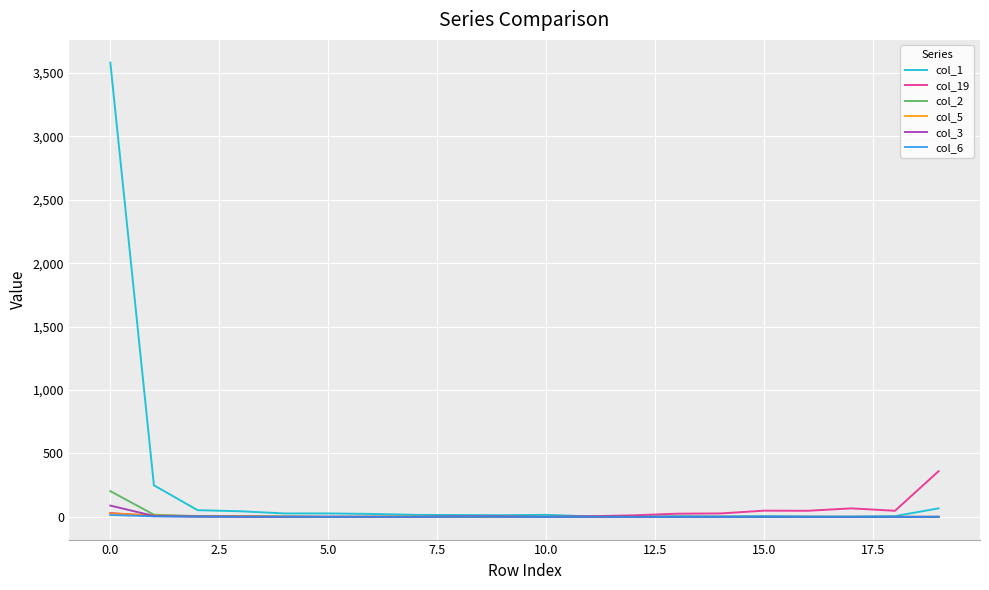

How many times do col_1 and col_19 cross each other?

1